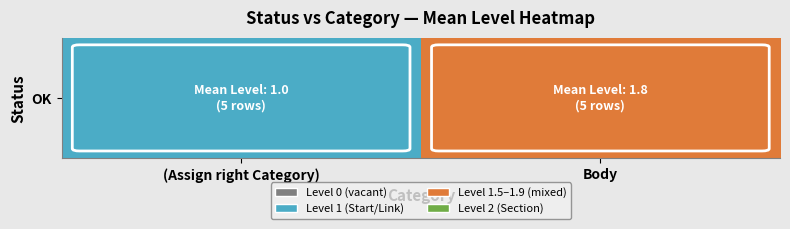

Reading right to left, list all the values displayed in this chart.

1.8	1.0